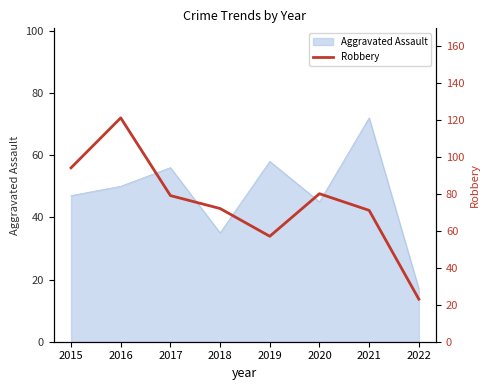

Which category has the highest value in the Aggravated Assault series?

2021